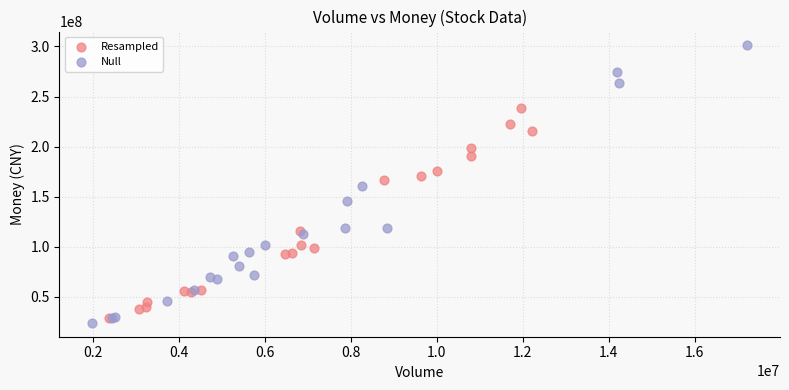

Which series has the widest spread of Y values?

Null